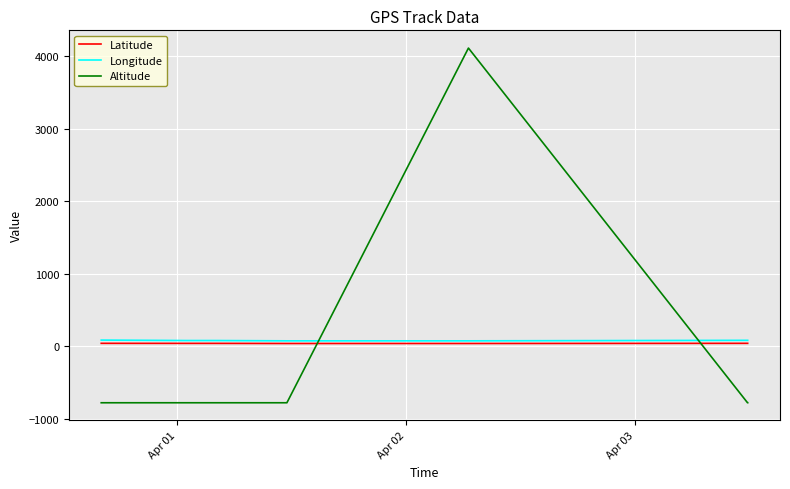

What is the minimum value for Altitude?

-777.0